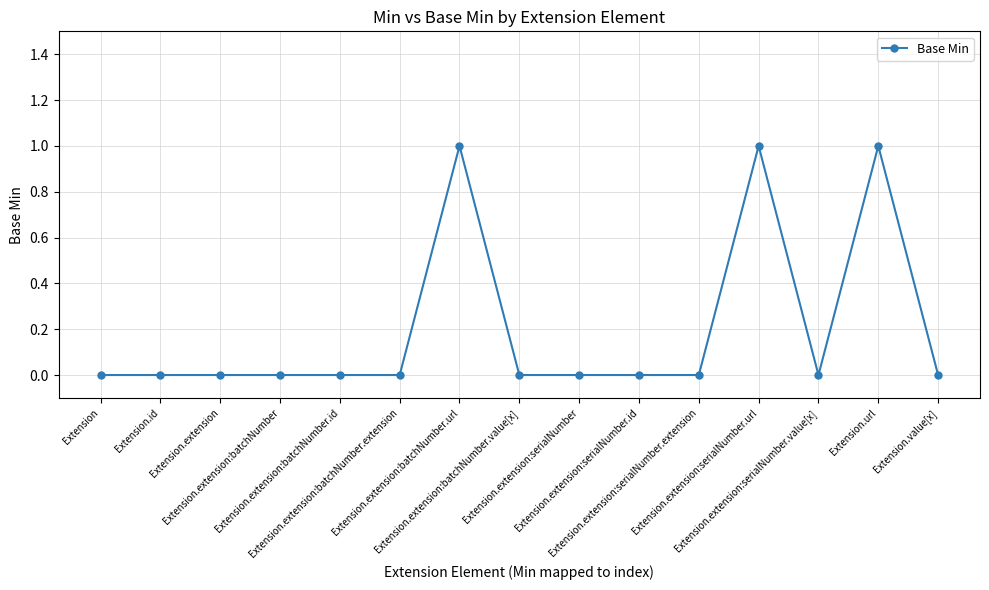

How many series are shown in this chart?

1